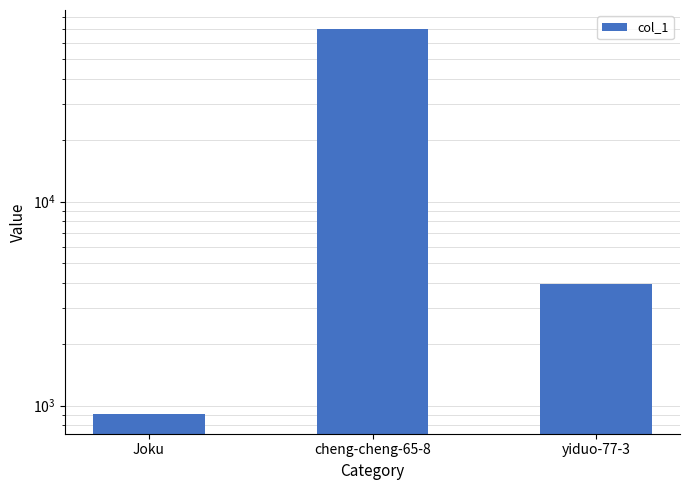

What is the average value?

24926